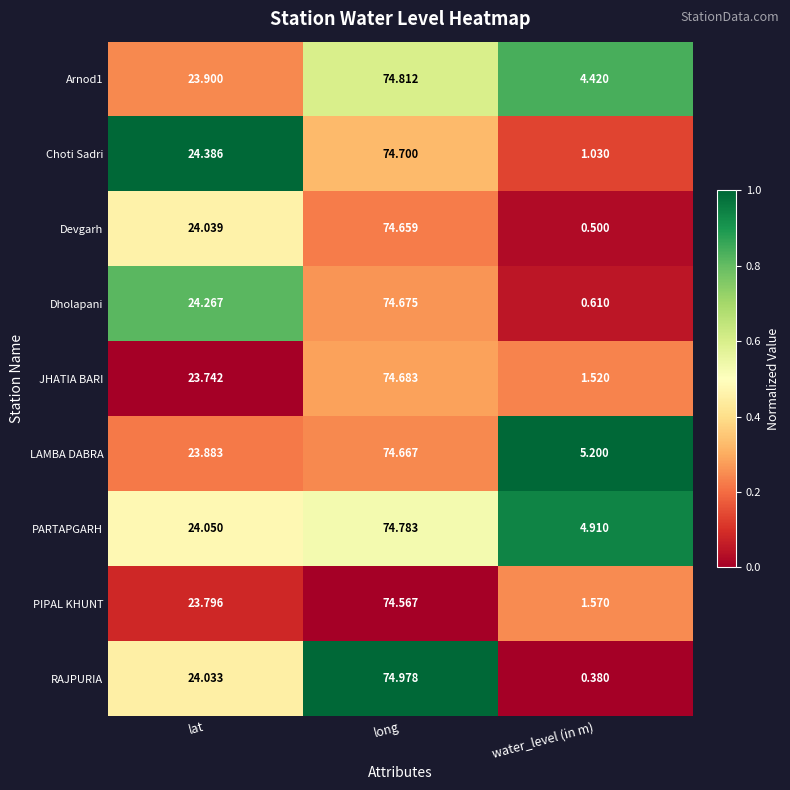

Rank the series at water_level (in m) from lowest to highest value.

RAJPURIA, Devgarh, Dholapani, Choti Sadri, JHATIA BARI, PIPAL KHUNT, Arnod1, PARTAPGARH, LAMBA DABRA